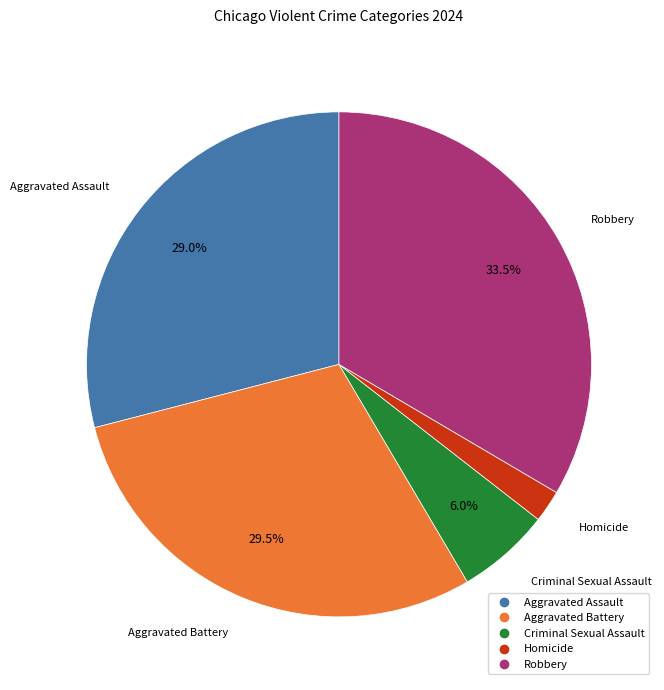

How many segments does this pie chart have?

5